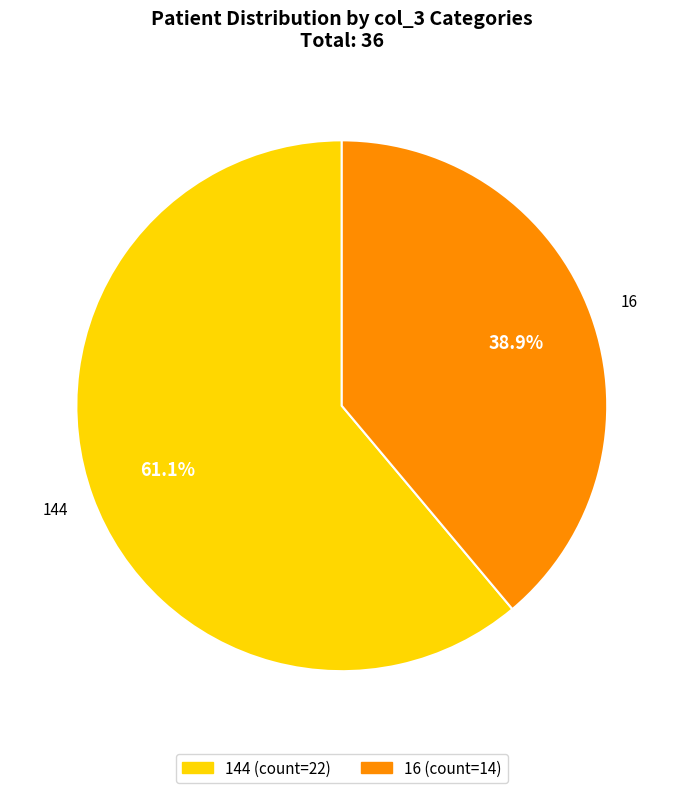

Count the number of slices in the pie.

2